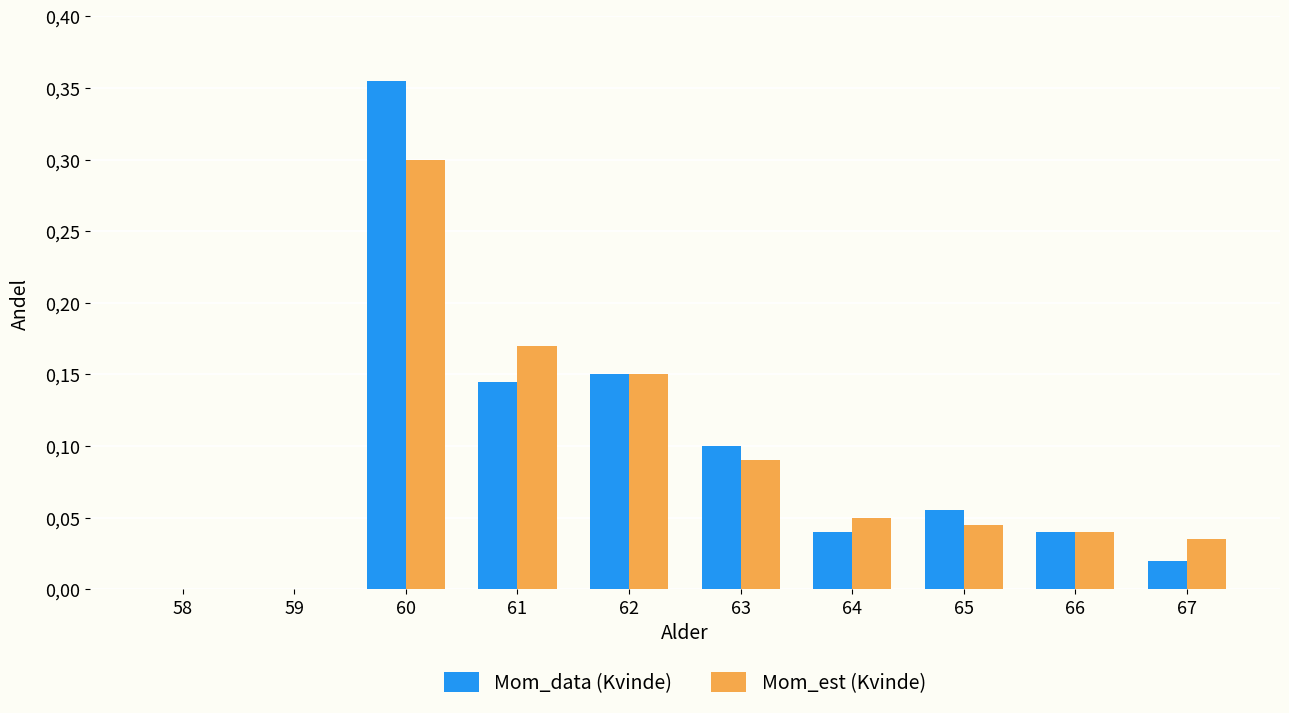

Reading left to right, list all the values displayed in this chart.

Mom_data (Kvinde): 0.0	0.0	0.4	0.1	0.1	0.1	0.0	0.1	0.0	0.0
Mom_est (Kvinde): 0.0	0.0	0.3	0.2	0.1	0.1	0.1	0.0	0.0	0.0